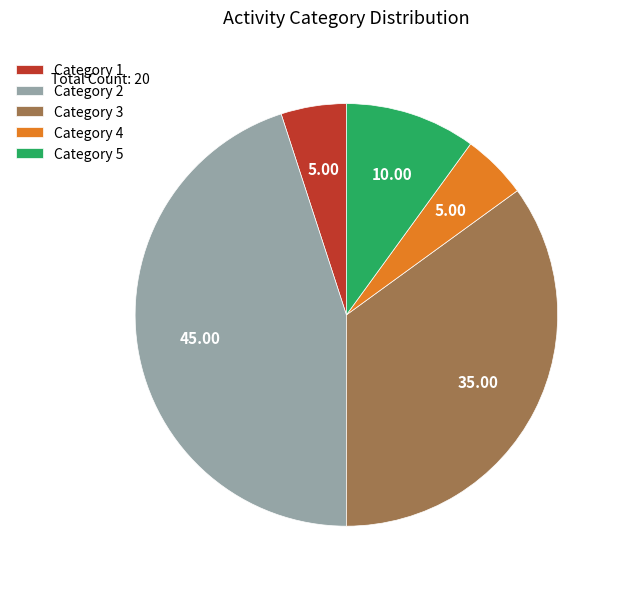

Is the sum of Category 3 and Category 5 greater than half?

No